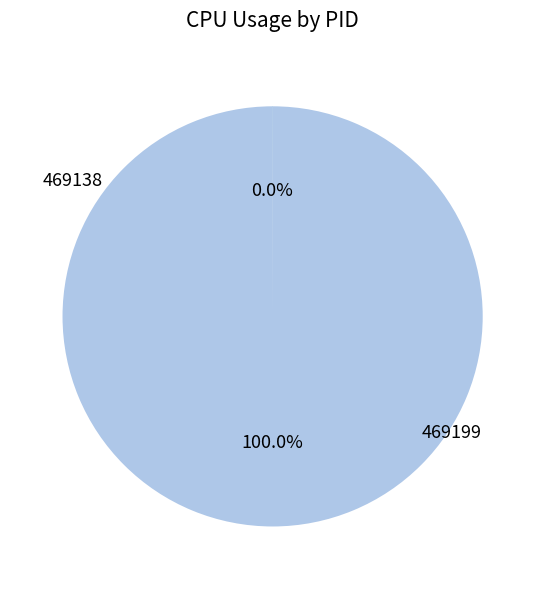

Do 469138 and 469199 together represent more than half of the pie?

Yes